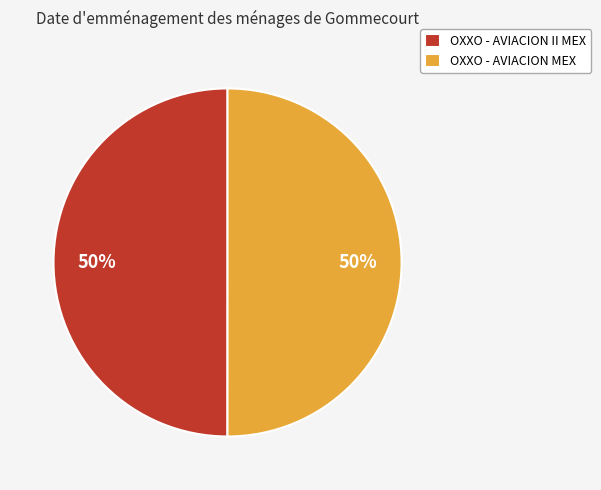

To the nearest percent, what is the average slice percentage?

50%